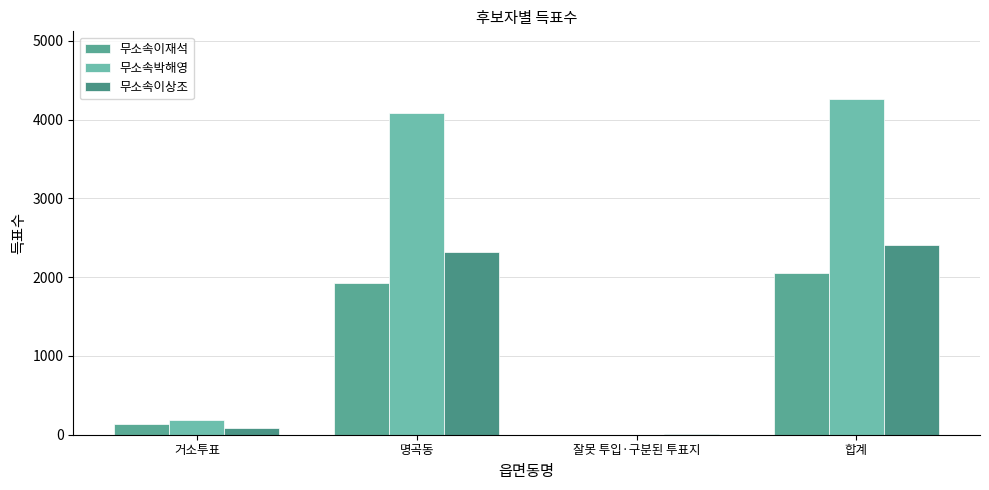

Read the 무소속박해영 value at 합계, to the nearest 100.

4300